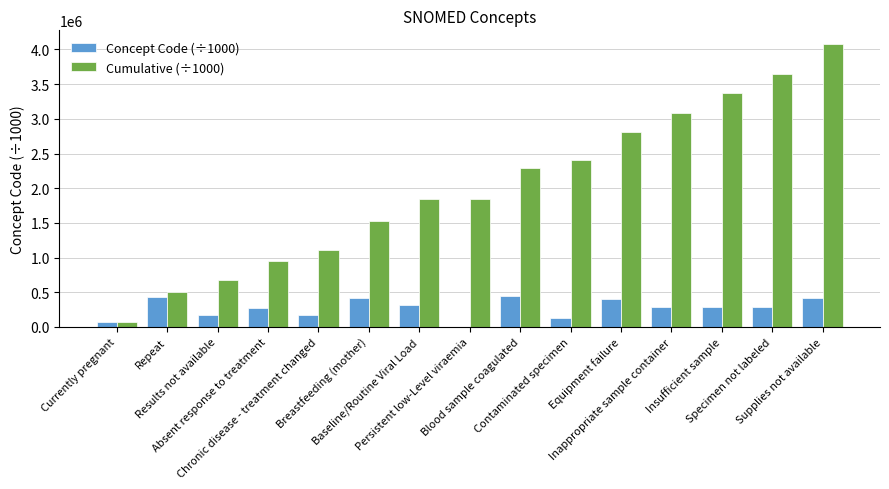

Which category has the highest value across all series?

Supplies not available